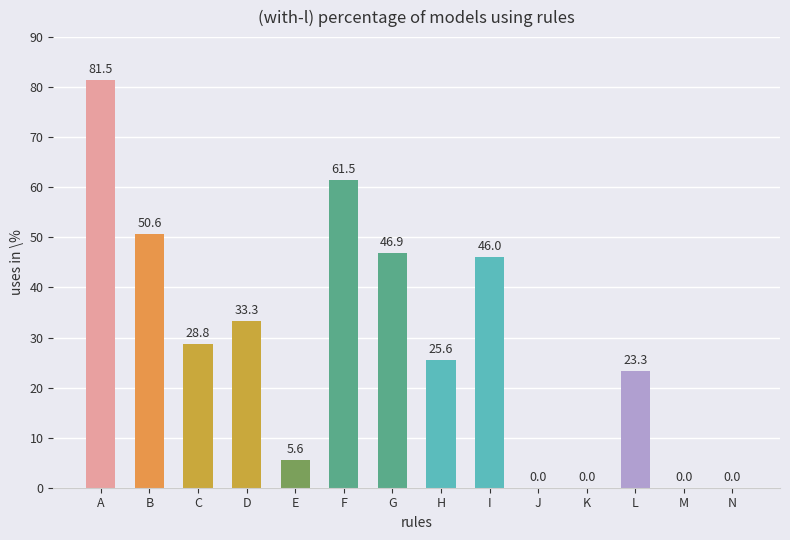

Which has a higher value, F or I?

F